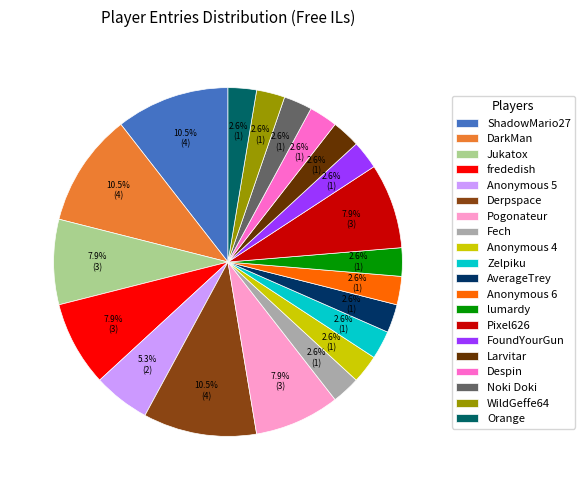

The Fech slice represents 13% of the pie. True or false?

False